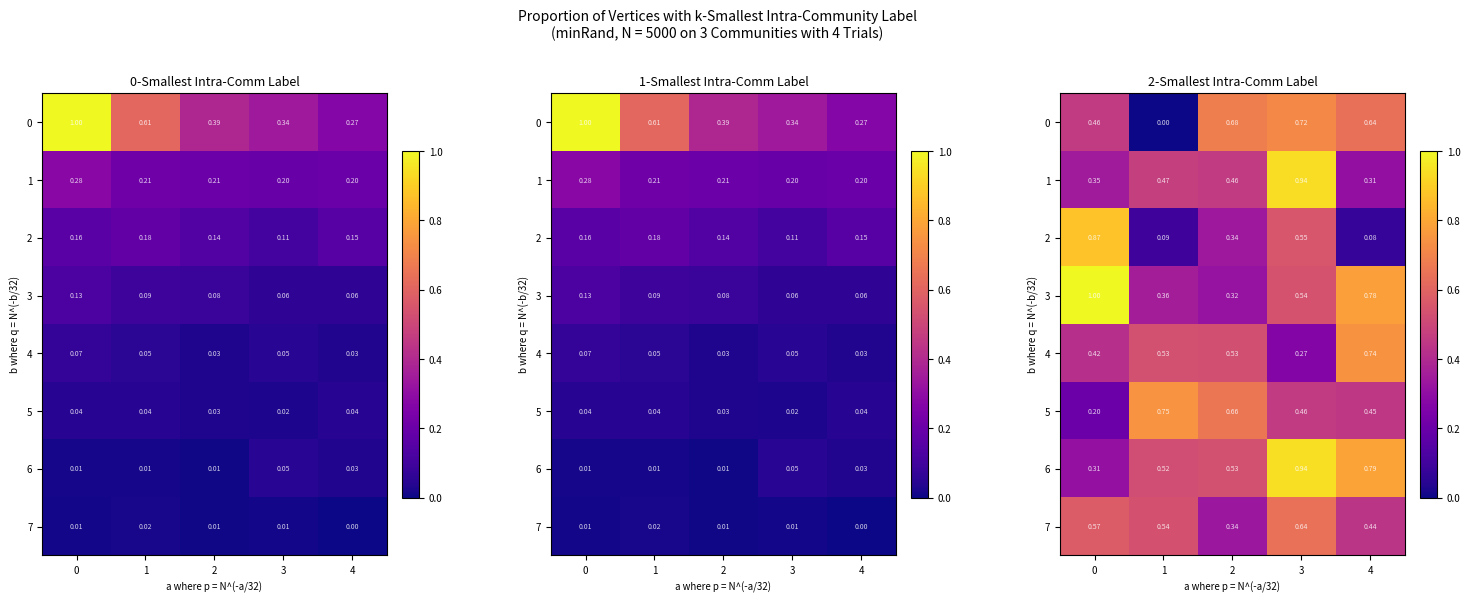

Count the 4 values in the range 0 to 1.

5